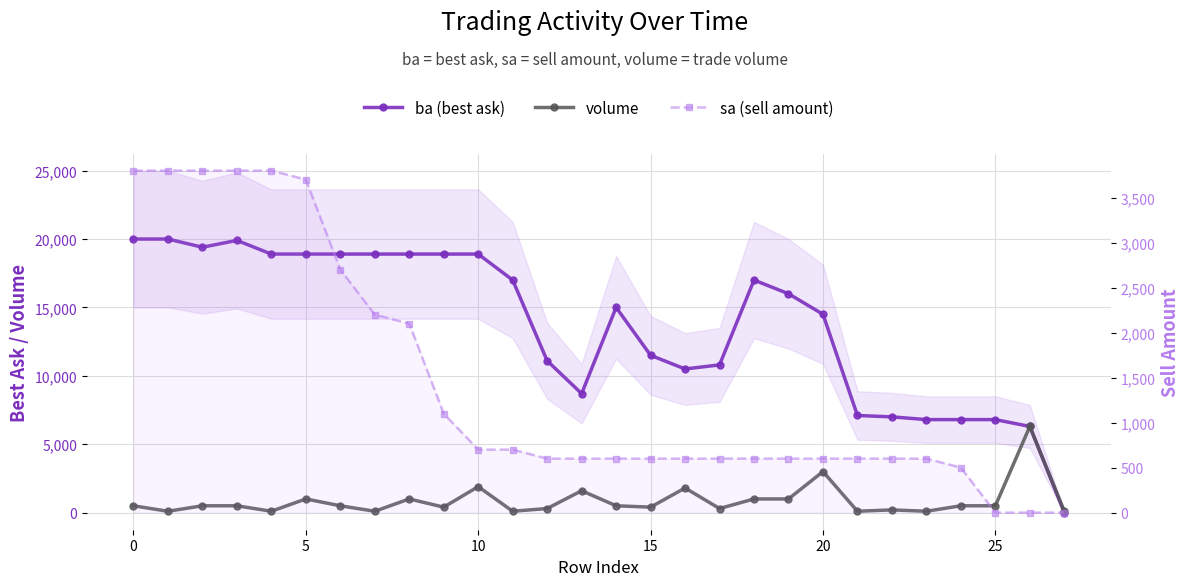

Is this an area chart (filled region under the line)?

No